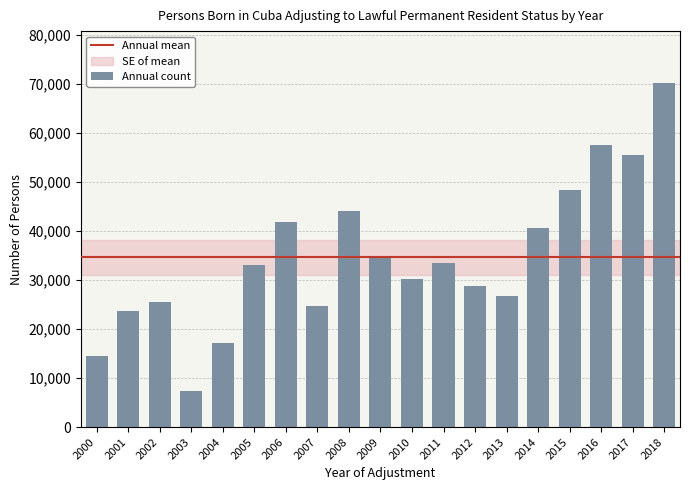

Reading left to right, list all the values displayed in this chart.

14553	23758	25543	7377	17158	33102	41719	24767	43995	34800	30154	33438	28678	26737	40501	48259	57444	55401	70188